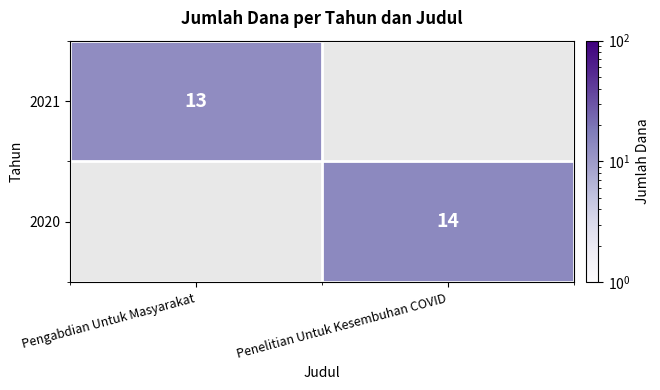

Which category has the lowest value across all series?

Pengabdian Untuk Masyarakat